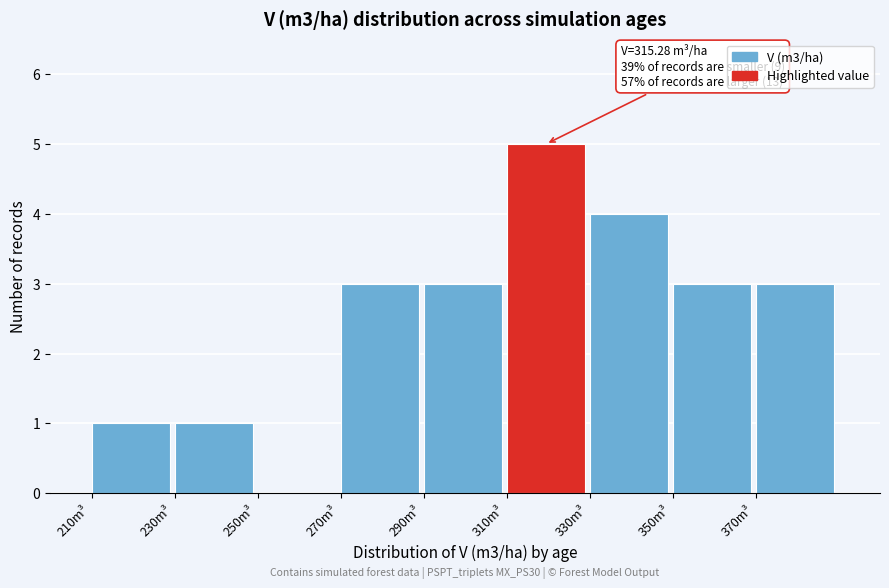

Which range on the x-axis has the tallest bar?

310 to 330